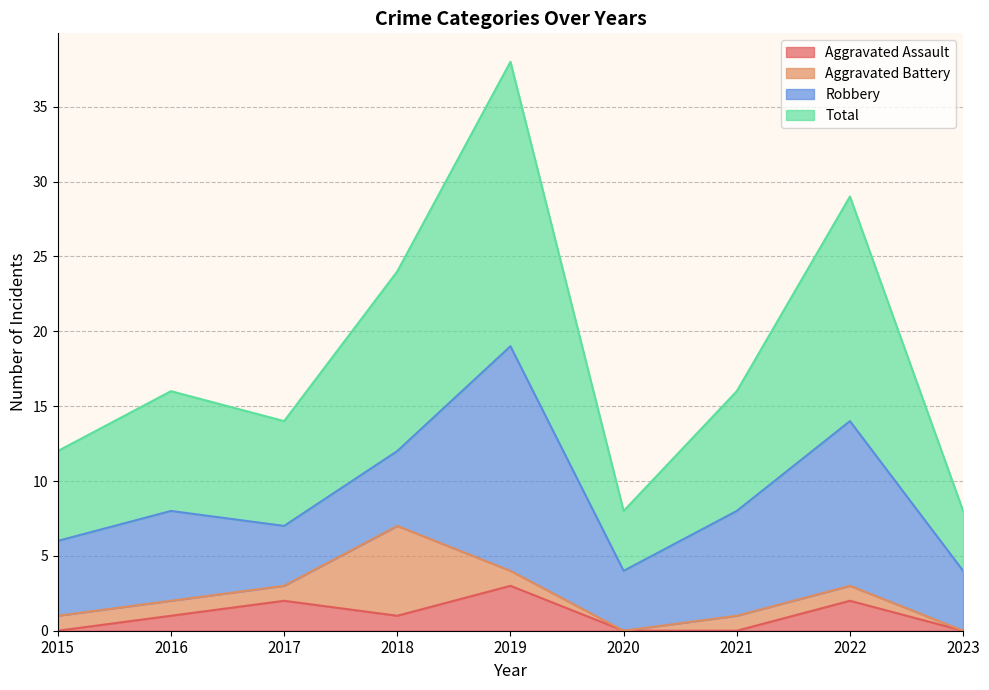

Is the value of Aggravated Assault at 2019 greater than the value of Total at 2022?

No